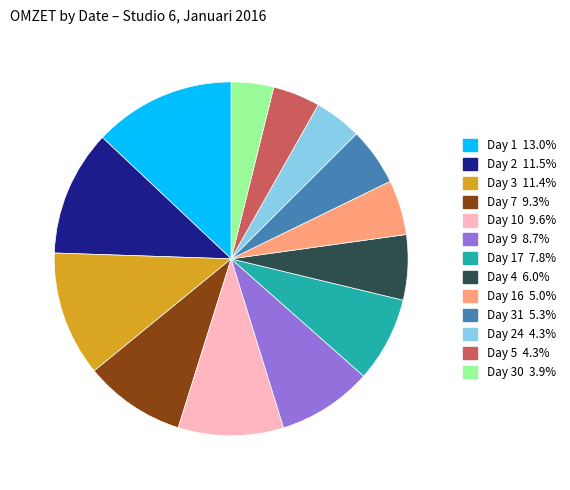

Is there a majority slice in this chart?

No